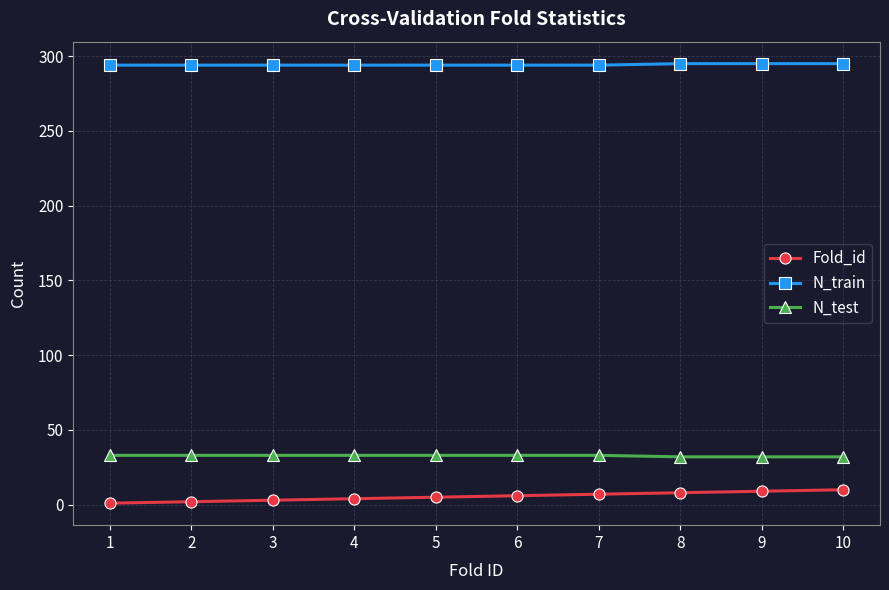

Rank the series by their maximum value, from lowest to highest.

Fold_id, N_test, N_train